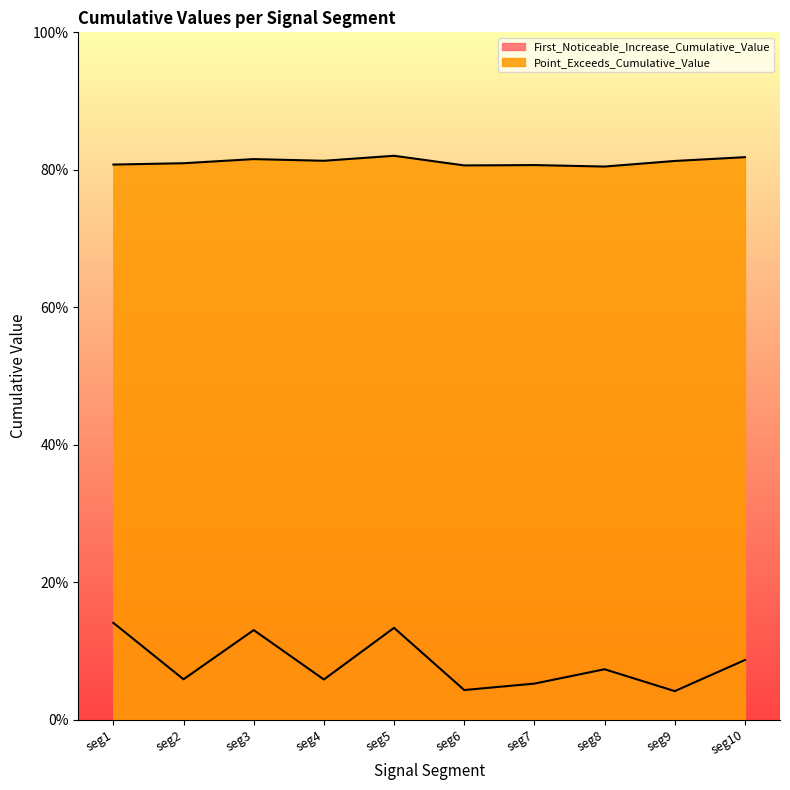

What value does the Point_Exceeds_Cumulative_Value series have at seg3?

0.8